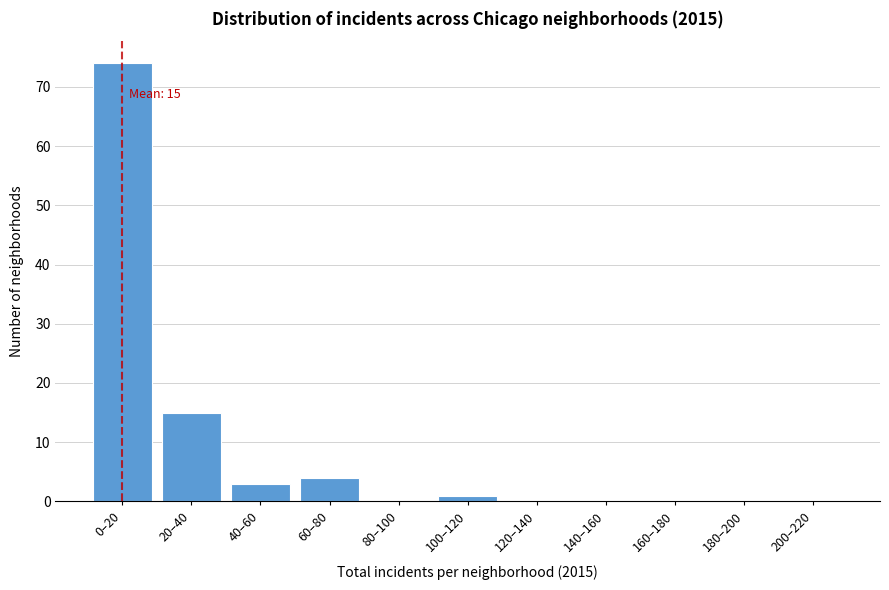

Reading right to left, list all the values displayed in this chart.

200–220=0	180–200=0	160–180=0	140–160=0	120–140=0	100–120=1	80–100=0	60–80=4	40–60=3	20–40=15	0–20=74